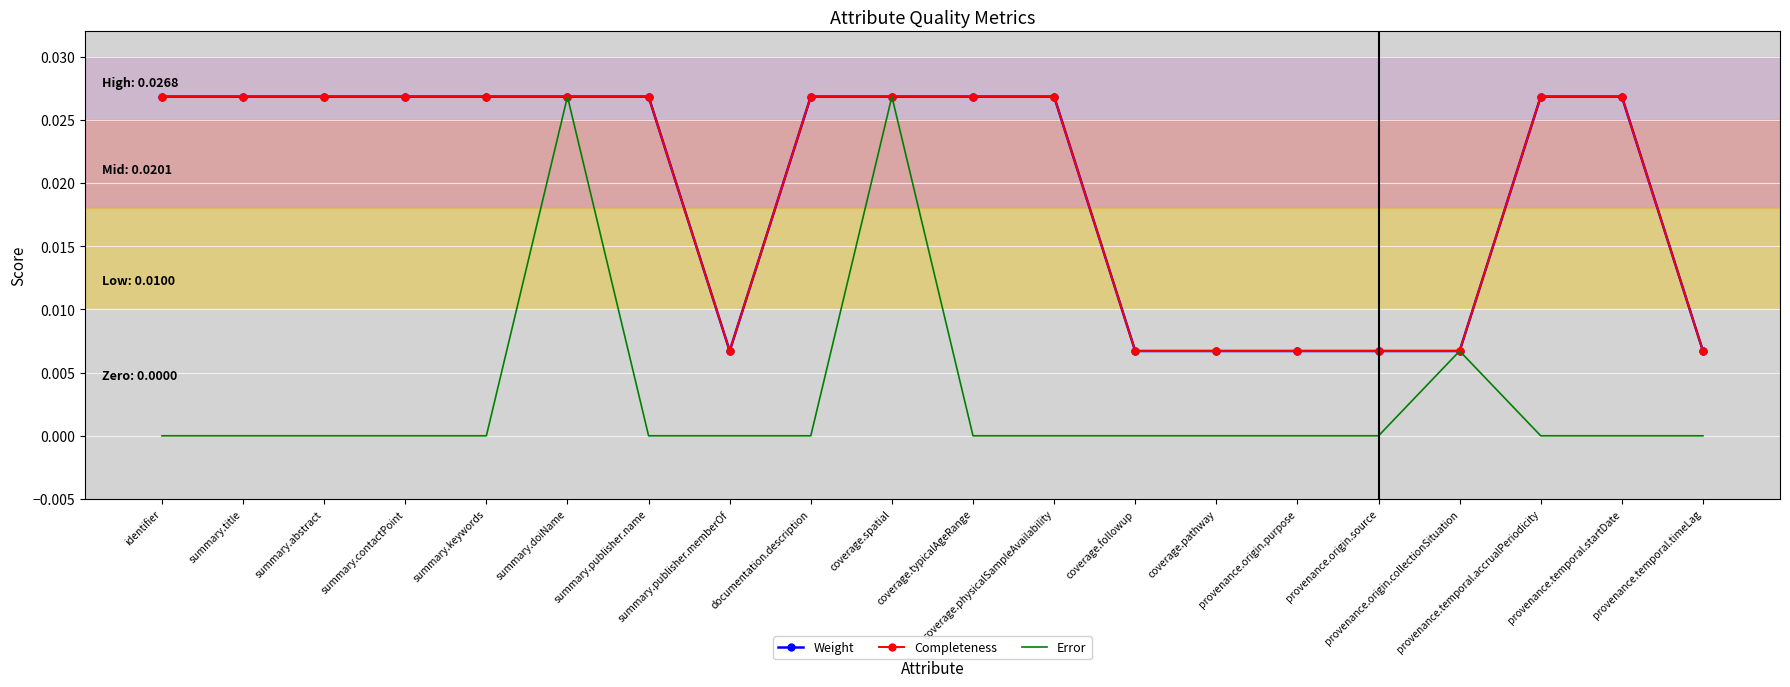

Which label corresponds to the smallest value in the chart?

identifier